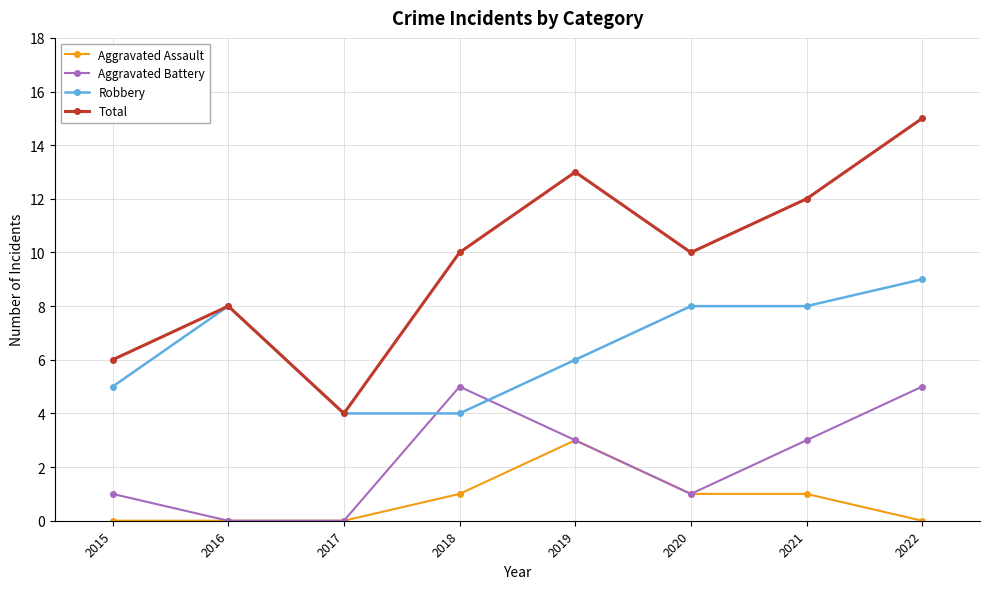

True or false: Aggravated Battery and Total intersect in this chart.

False